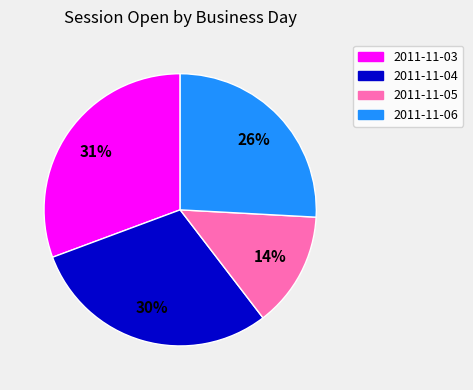

Does any single category account for the majority?

No